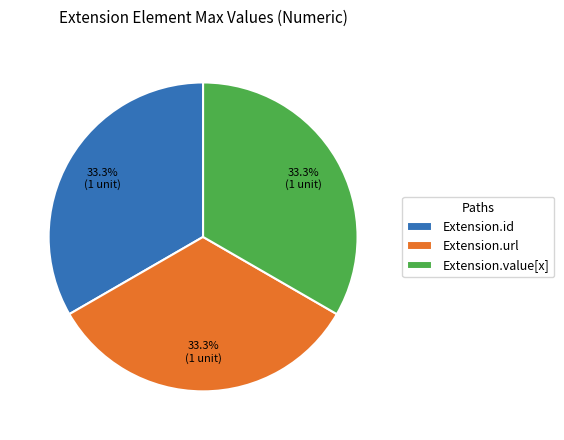

What is the ratio of the value at Extension.id to the value at Extension.value[x]?

1.0